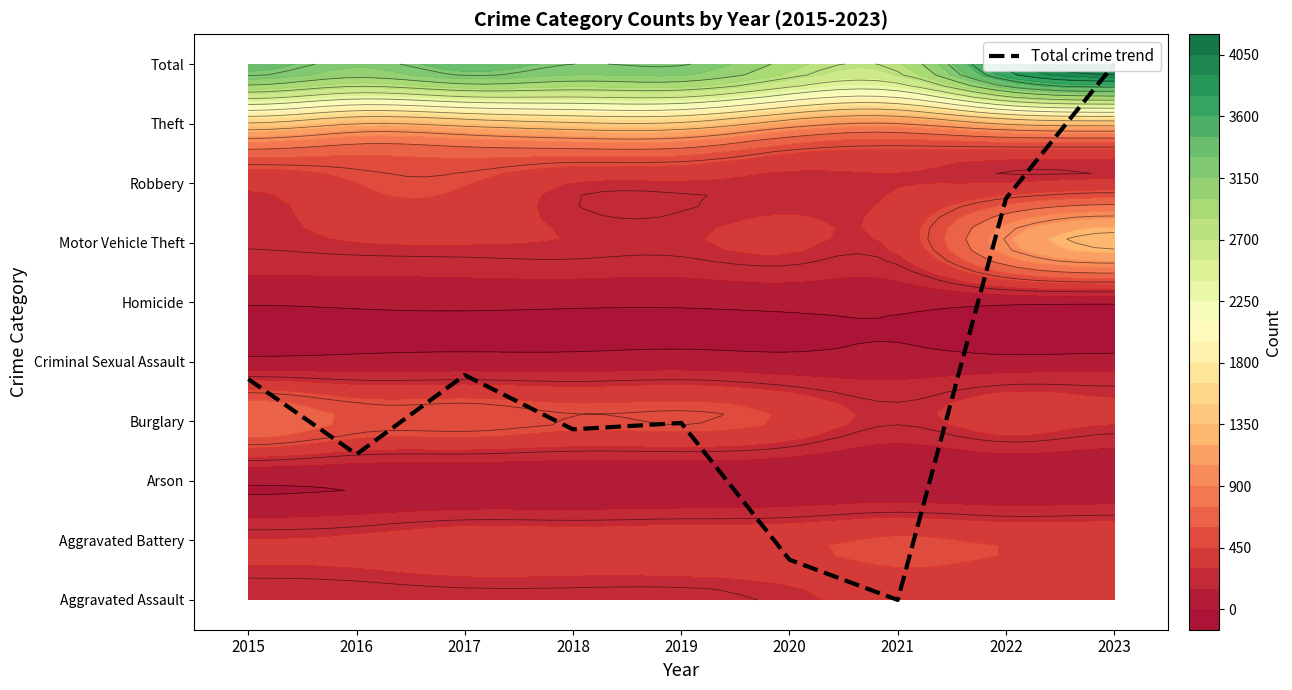

Reading right to left, list all the values displayed in this chart.

9.0	6.7	0.0	0.7	3.0	2.9	3.8	2.4	3.7